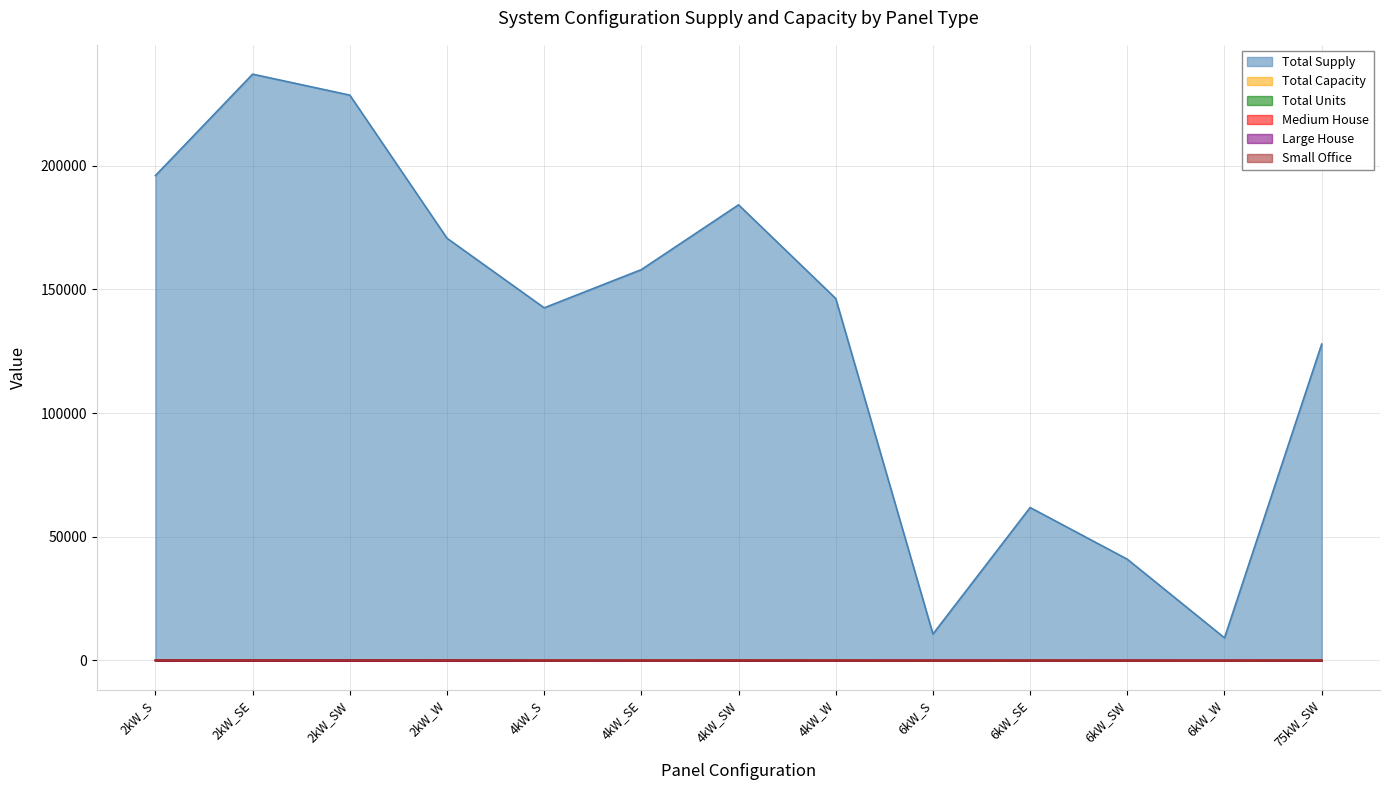

What is the spread (max minus min) of values at 6kW_SE?

61832.6